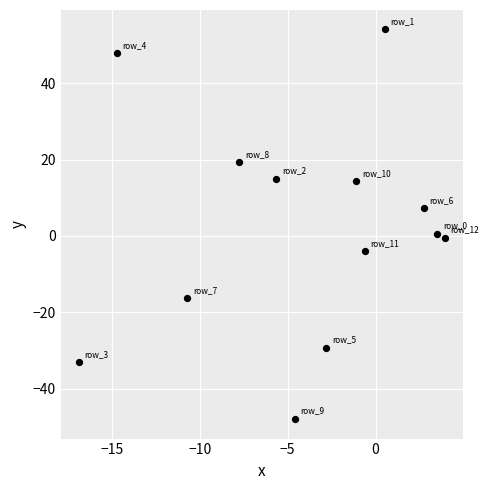

What is the range of X values (max minus min)?

20.8